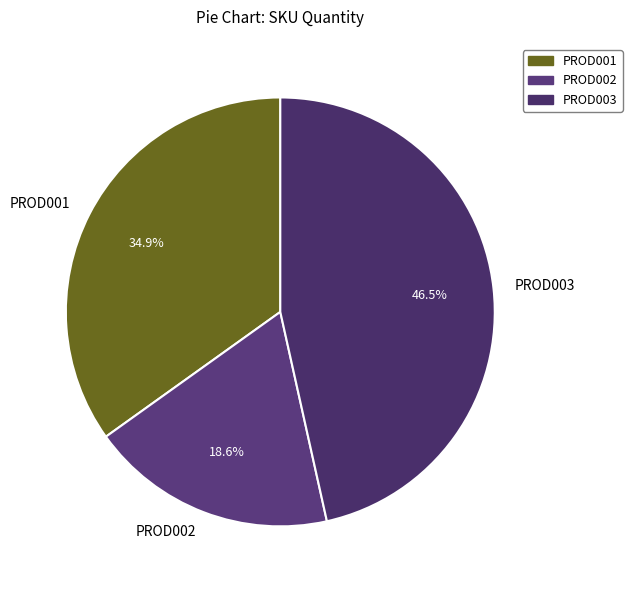

Which slice is the largest?

PROD003